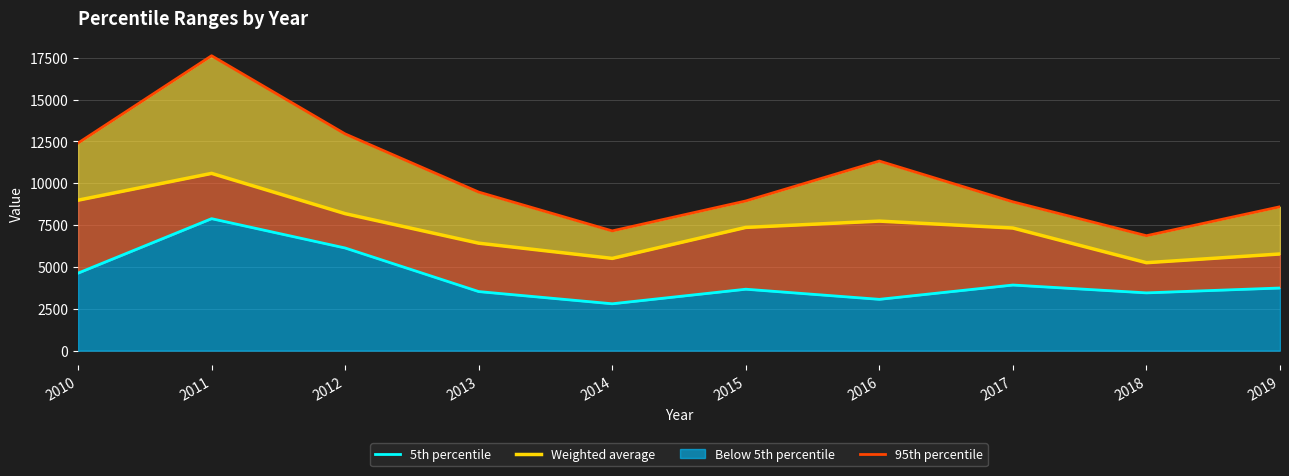

Where is Weighted average nearest to the value 7920?

2016